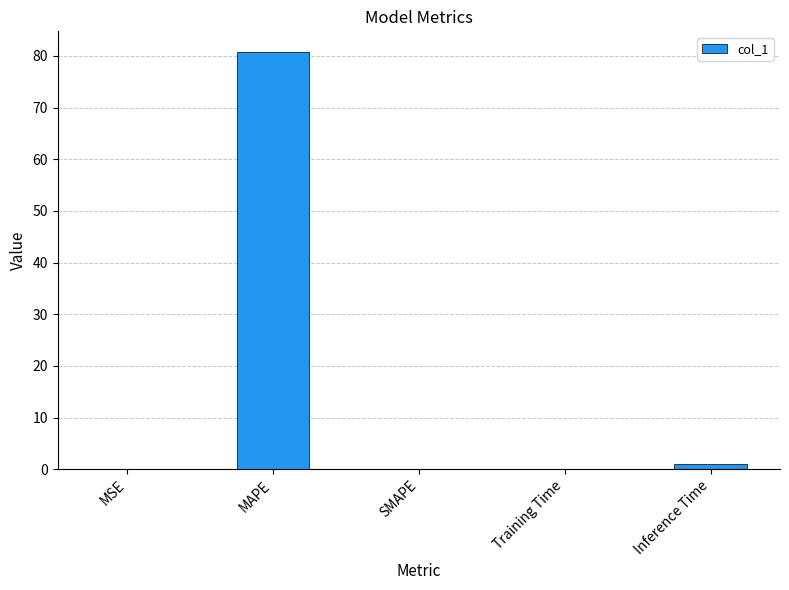

What is the sum of the values at Inference Time and MSE?

1.0